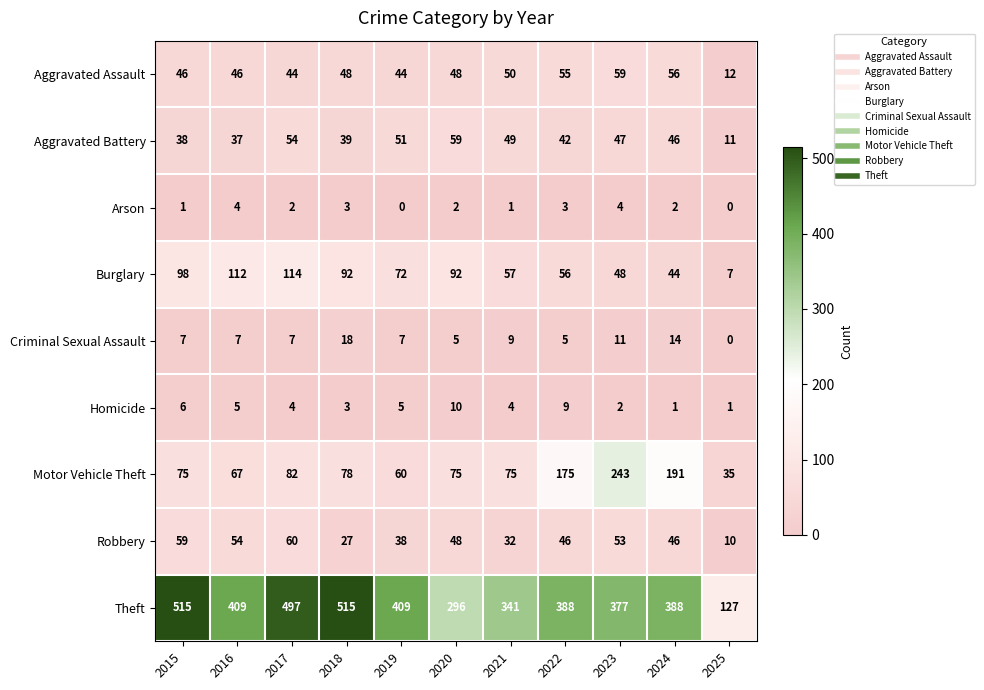

What is the difference between the Robbery values at 2024 and 2015?

13